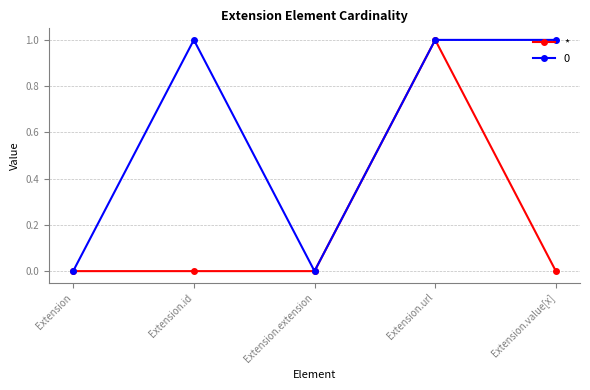

At which category does 0 reach its first local valley?

Extension.extension